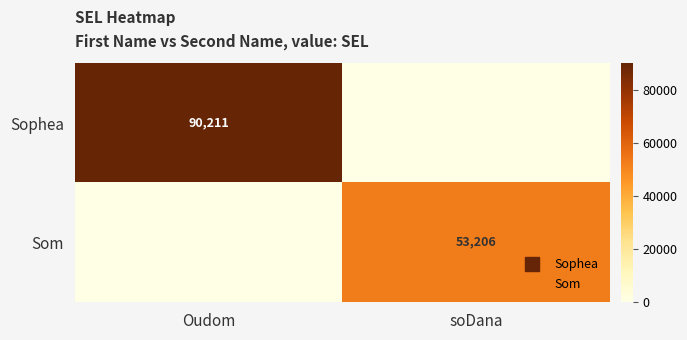

What is the total value across all series at Oudom?

90211